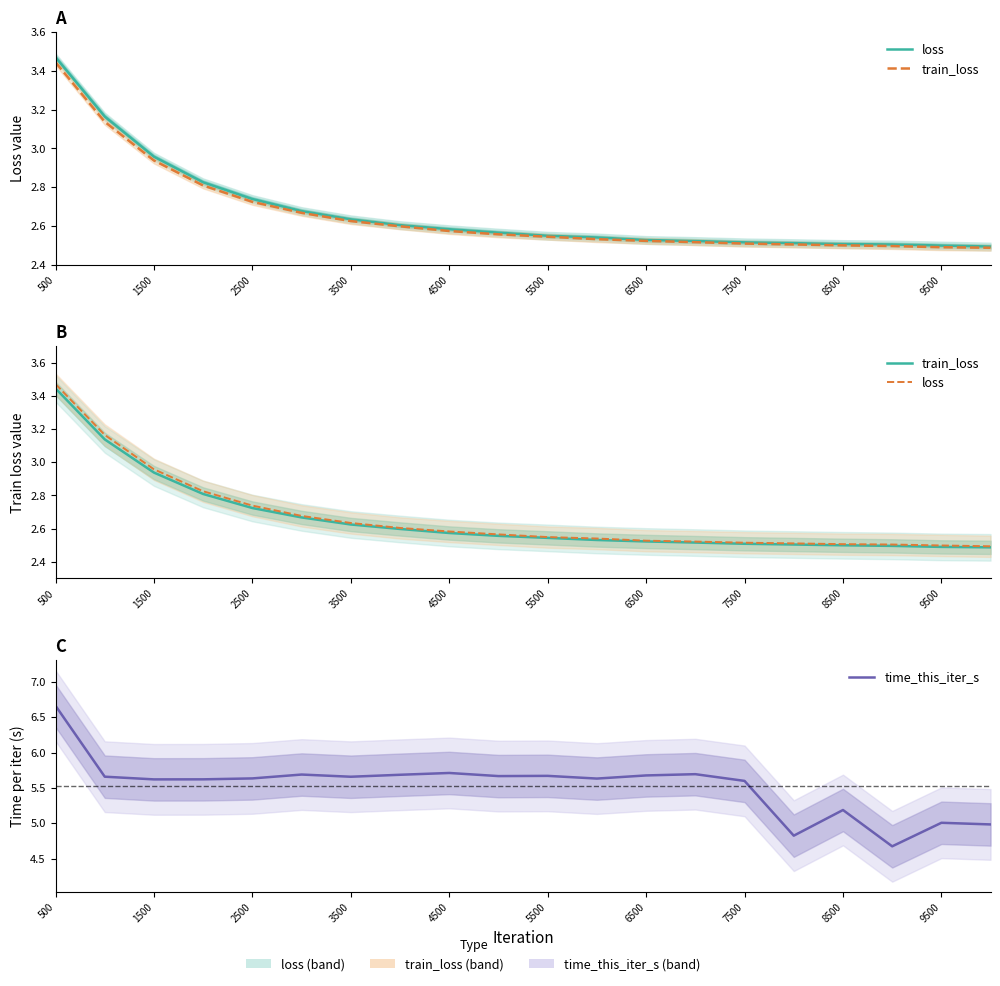

Reading left to right, list all the values displayed in this chart.

loss: 3.5	3.2	3.0	2.8	2.7	2.7	2.6	2.6	2.6	2.6	2.5	2.5	2.5	2.5	2.5	2.5	2.5	2.5	2.5	2.5
train_loss: 3.4	3.1	2.9	2.8	2.7	2.7	2.6	2.6	2.6	2.6	2.5	2.5	2.5	2.5	2.5	2.5	2.5	2.5	2.5	2.5
time_this_iter_s: 6.7	5.7	5.6	5.6	5.6	5.7	5.7	5.7	5.7	5.7	5.7	5.6	5.7	5.7	5.6	4.8	5.2	4.7	5.0	5.0